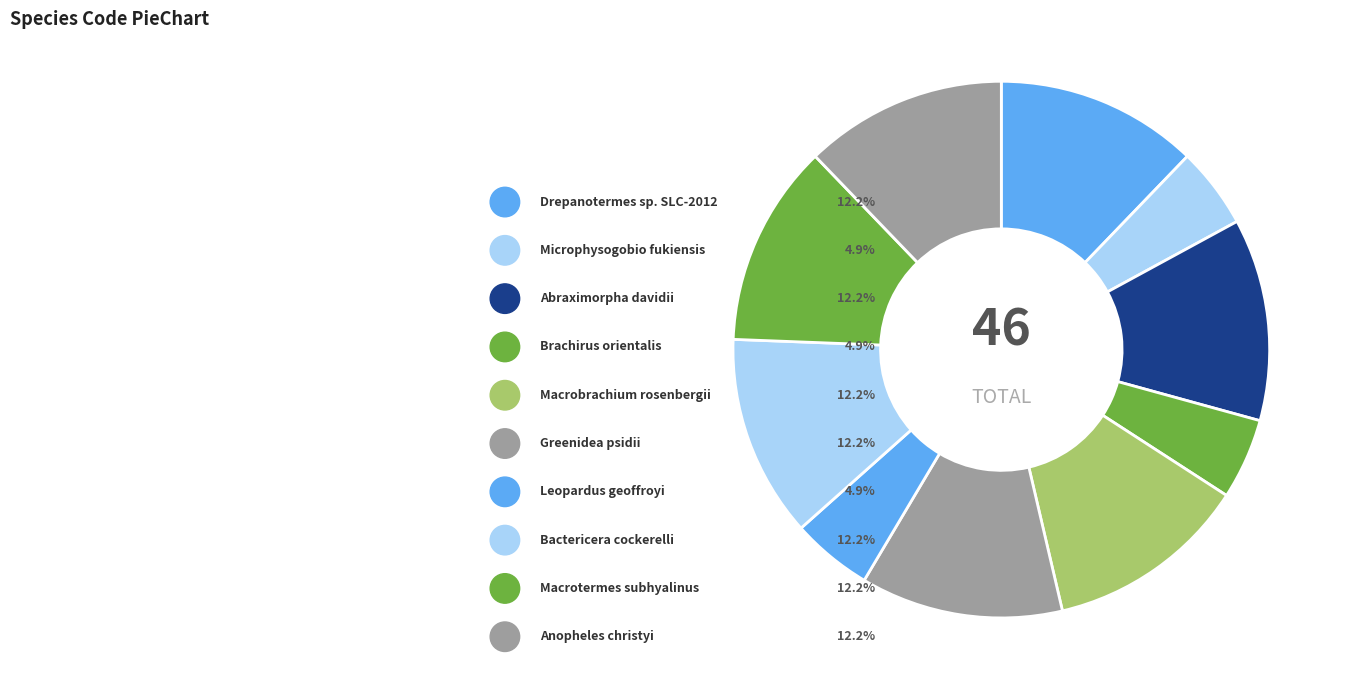

Does any single category account for the majority?

No